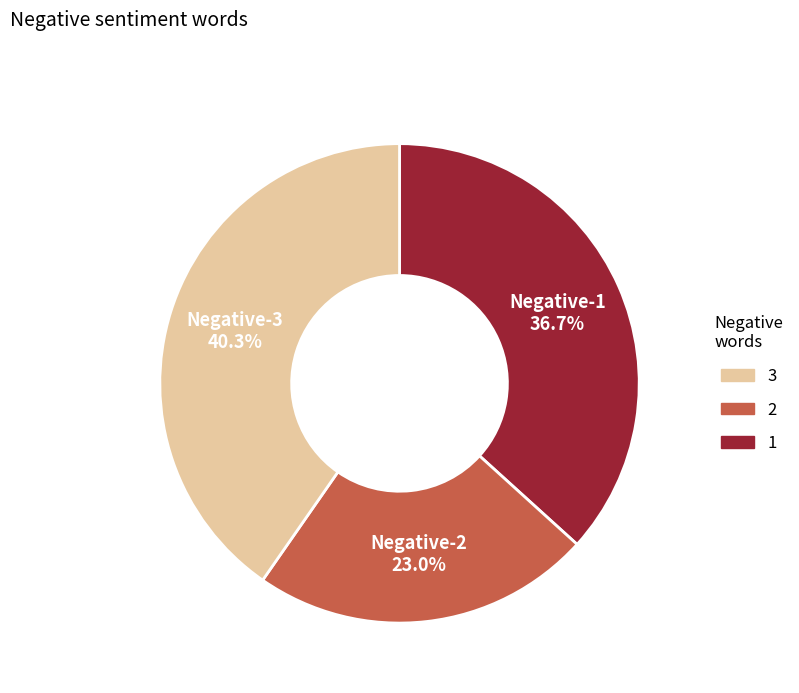

Is there a majority slice in this chart?

No